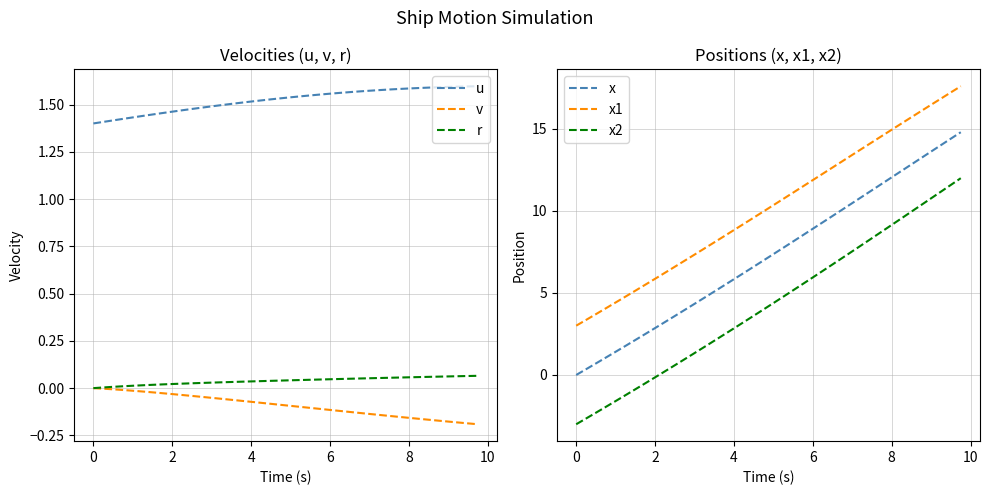

What is the difference between the maximum and second lowest values in the x2 series?

14.6